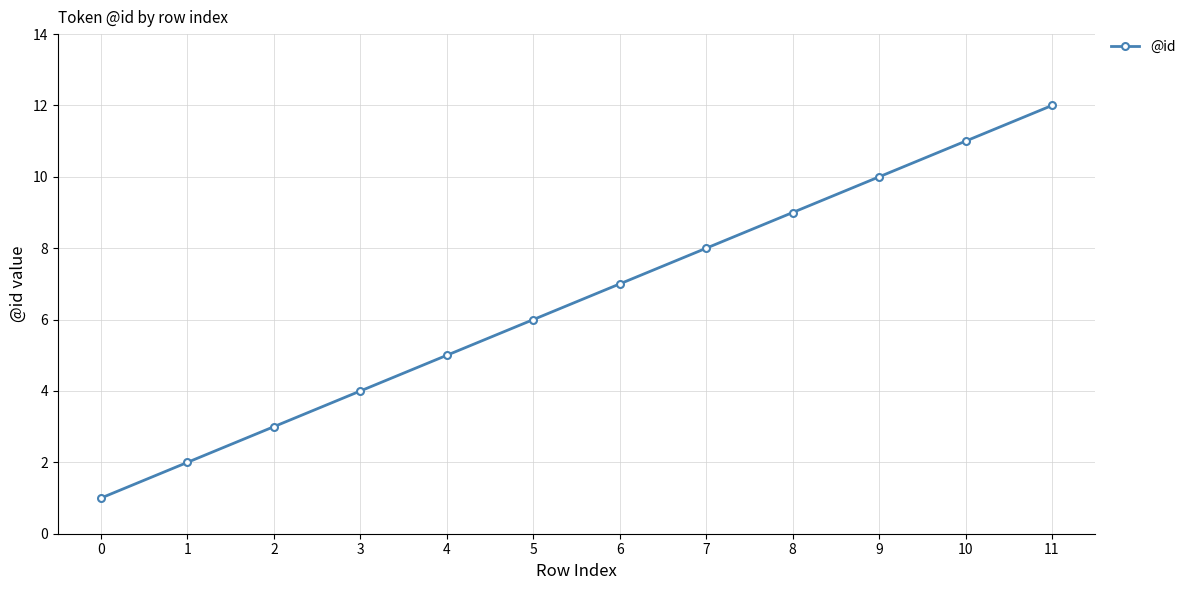

What is the value of the 11th point from the left?

11